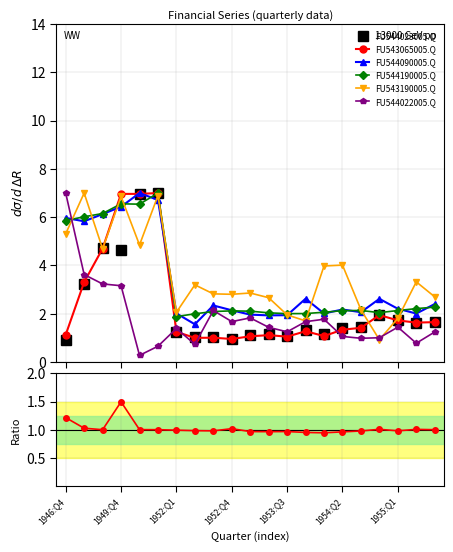

How many interior local valleys does the FU544022005.Q series have?

6